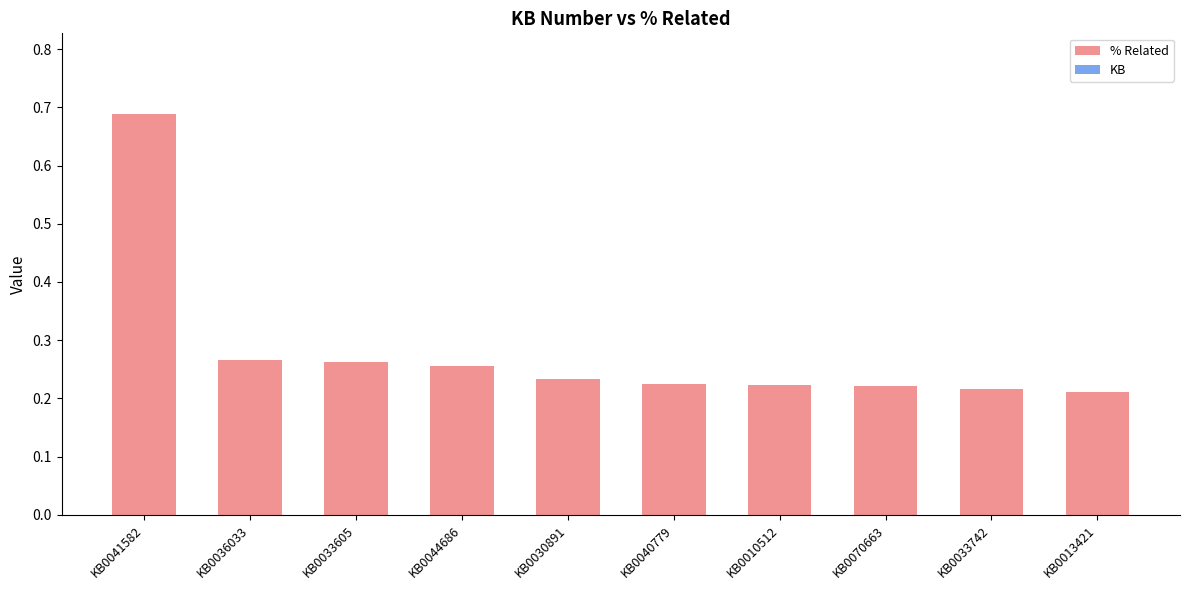

What is the label of the 1st bar from the left?

KB0041582